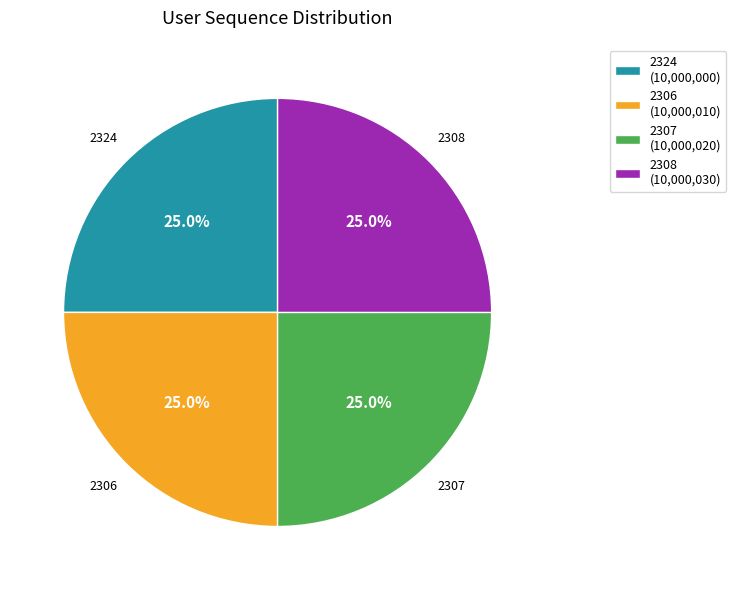

What is the total percentage of 2324 and 2307?

50.0%